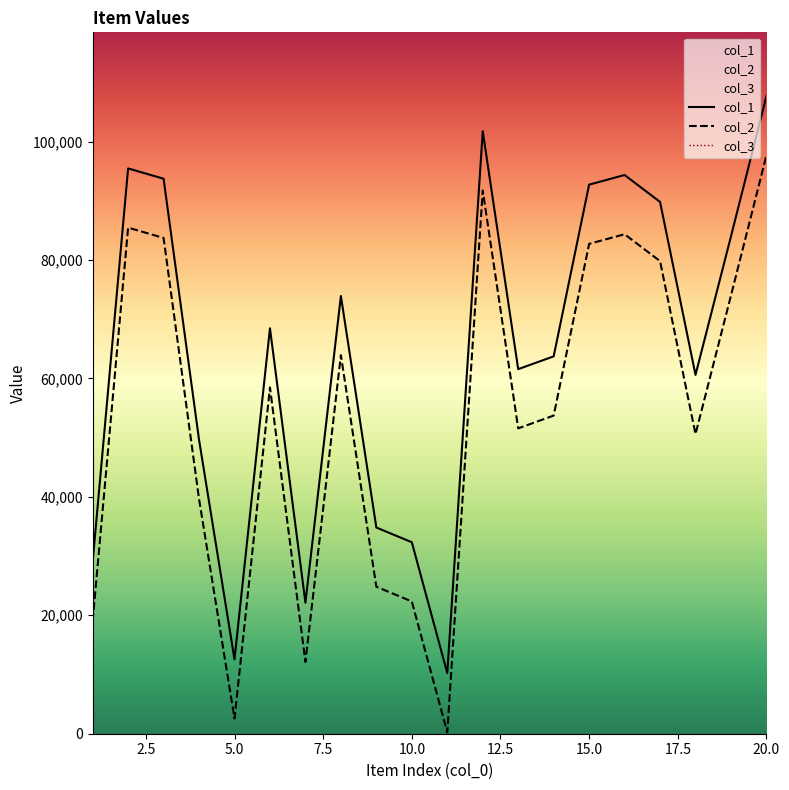

Rank the series by their average value, from highest to lowest.

col_1, col_2